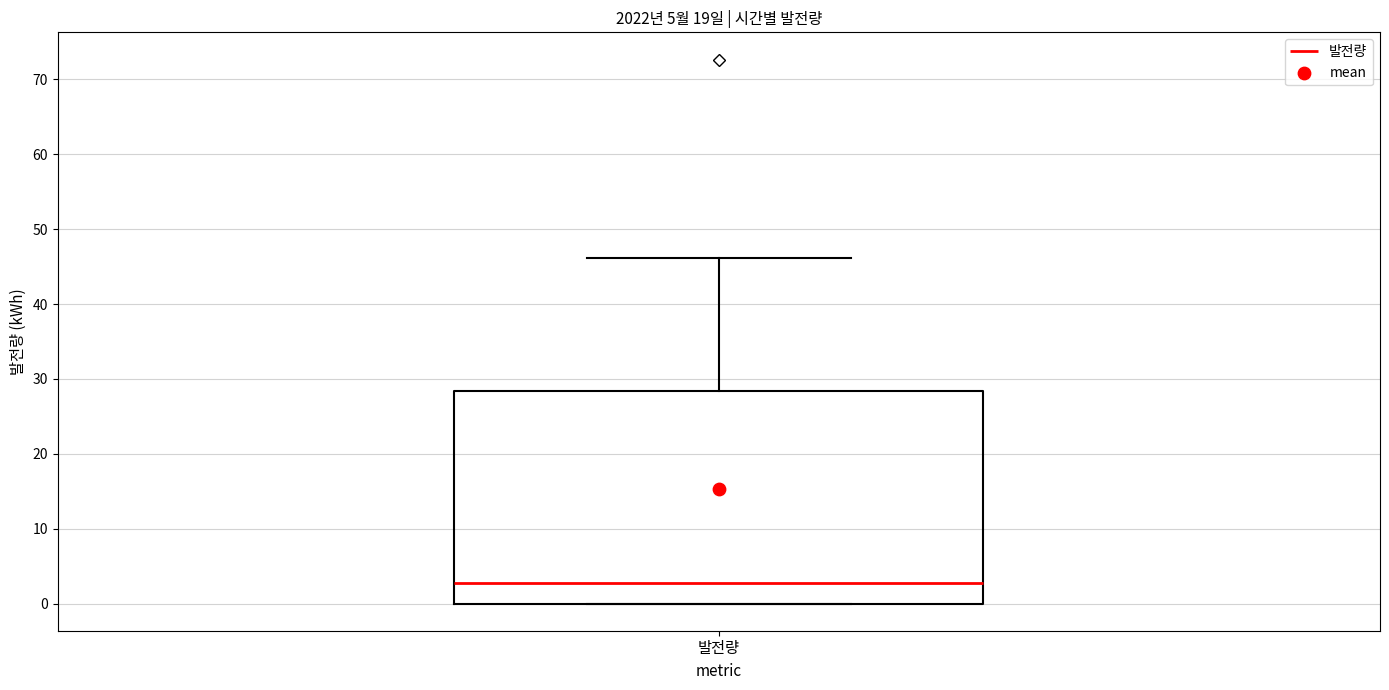

Read this box plot against the y-axis: the position of the median line, the range covered by the box, and the ends of both whiskers. The values are not printed on the chart, so give them approximately, as read against the axis.

median 3, box 0 to 28, whiskers 0 to 46